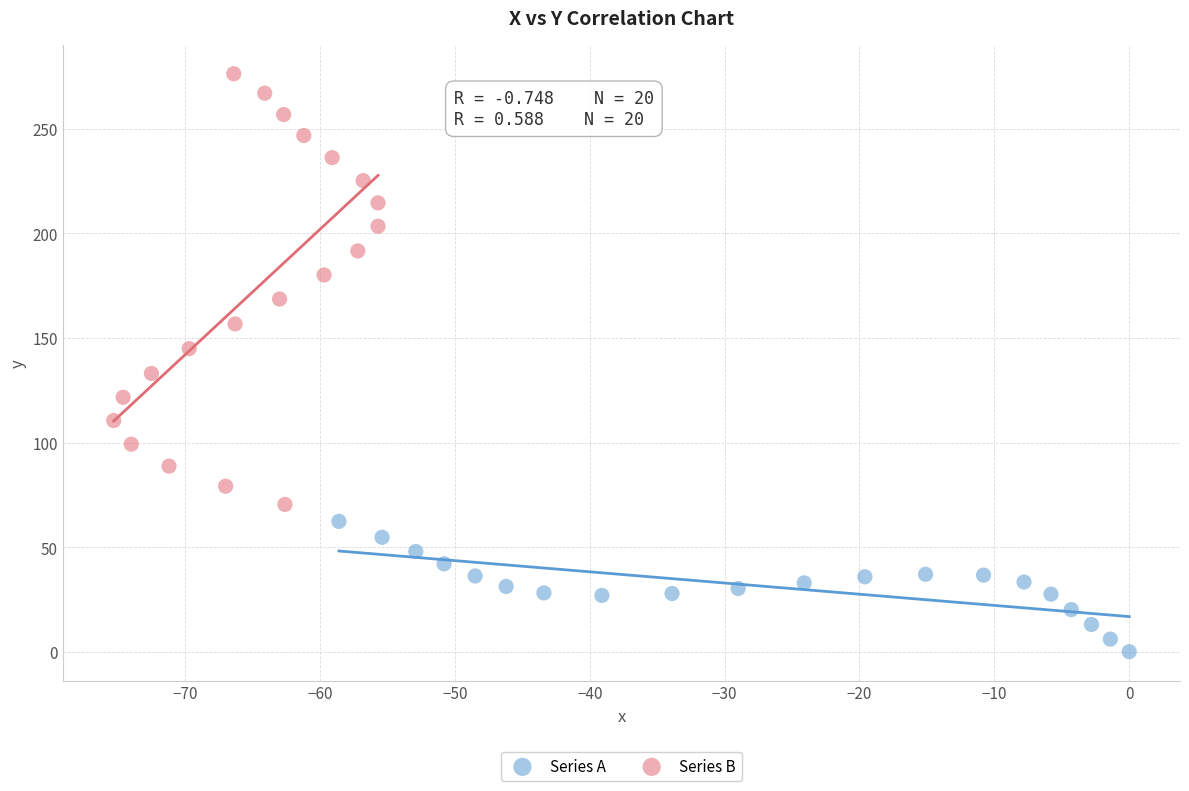

Which series has the largest Y range (max minus min)?

Series B